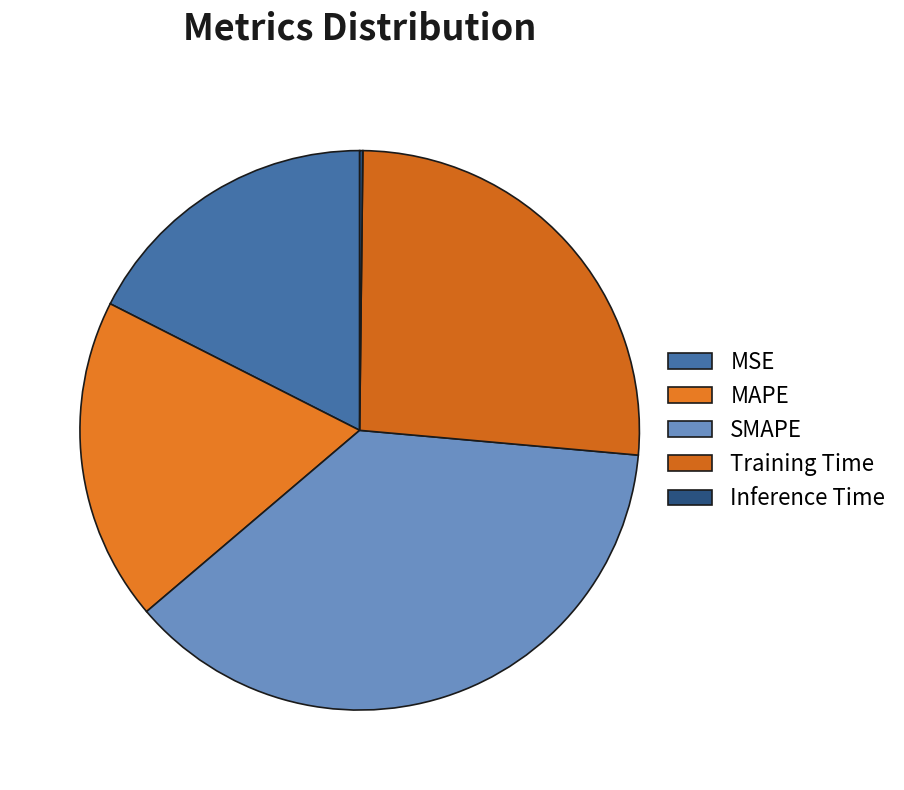

Which category has the biggest portion of the pie?

SMAPE